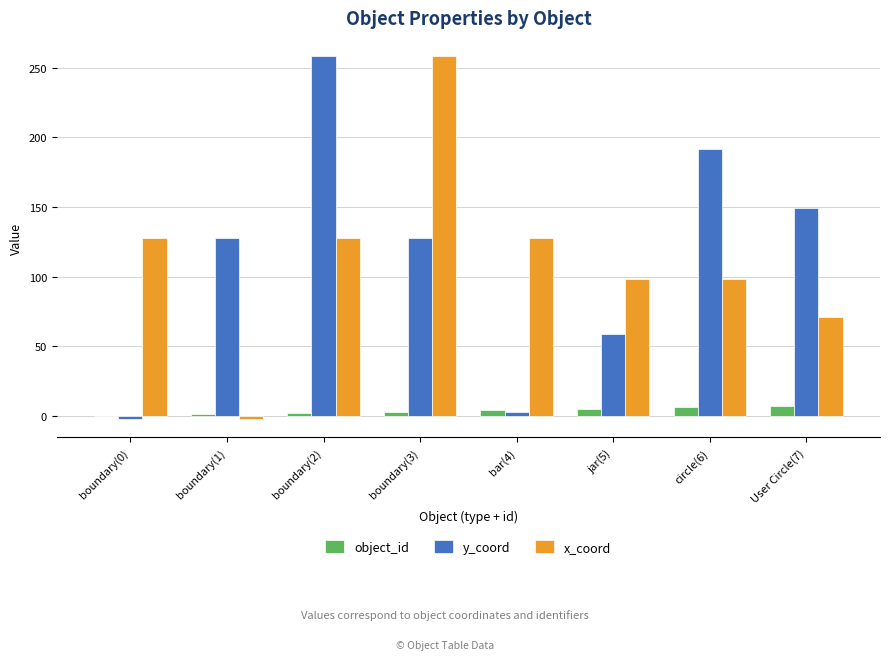

What is the sum of all object_id values?

28.0